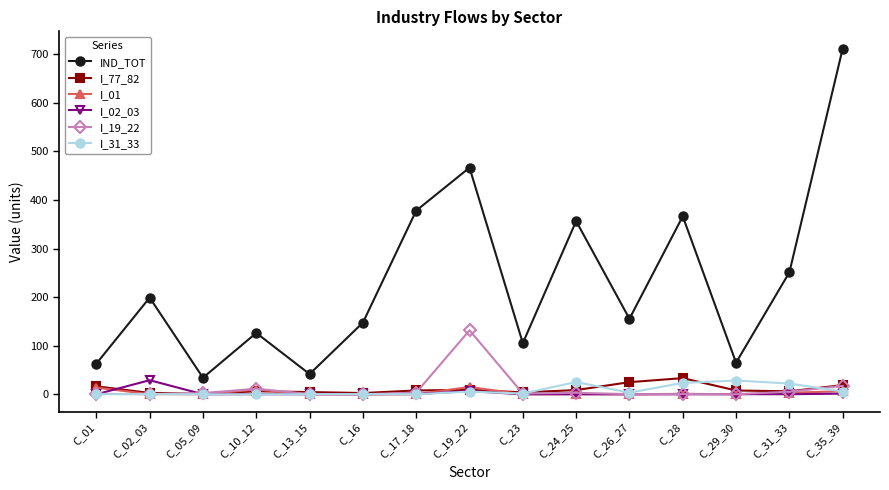

Which series has the widest spread of values?

IND_TOT